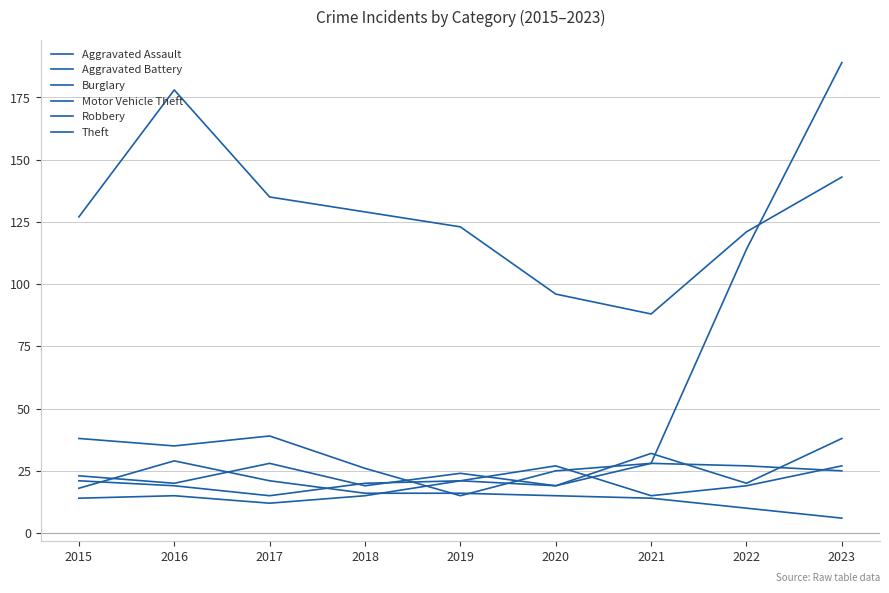

Reading left to right, extract all data points from this chart.

Aggravated Assault: 14	15	12	15	21	27	15	19	27
Aggravated Battery: 21	19	15	20	21	19	28	27	25
Burglary: 18	29	21	16	16	15	14	10	6
Motor Vehicle Theft: 38	35	39	26	15	25	28	114	189
Robbery: 23	20	28	19	24	19	32	20	38
Theft: 127	178	135	129	123	96	88	121	143